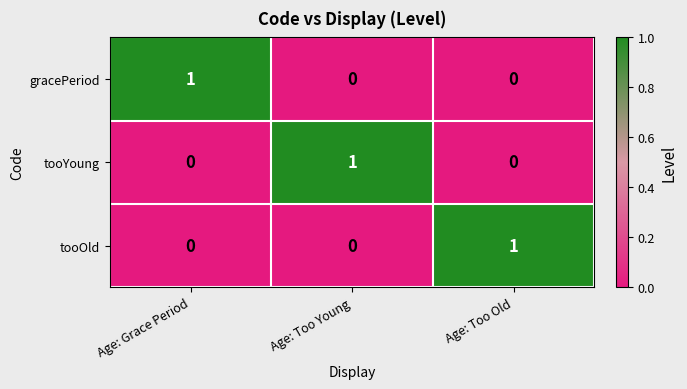

Is the value of gracePeriod at Age: Too Young greater than the value of tooOld at Age: Too Old?

No